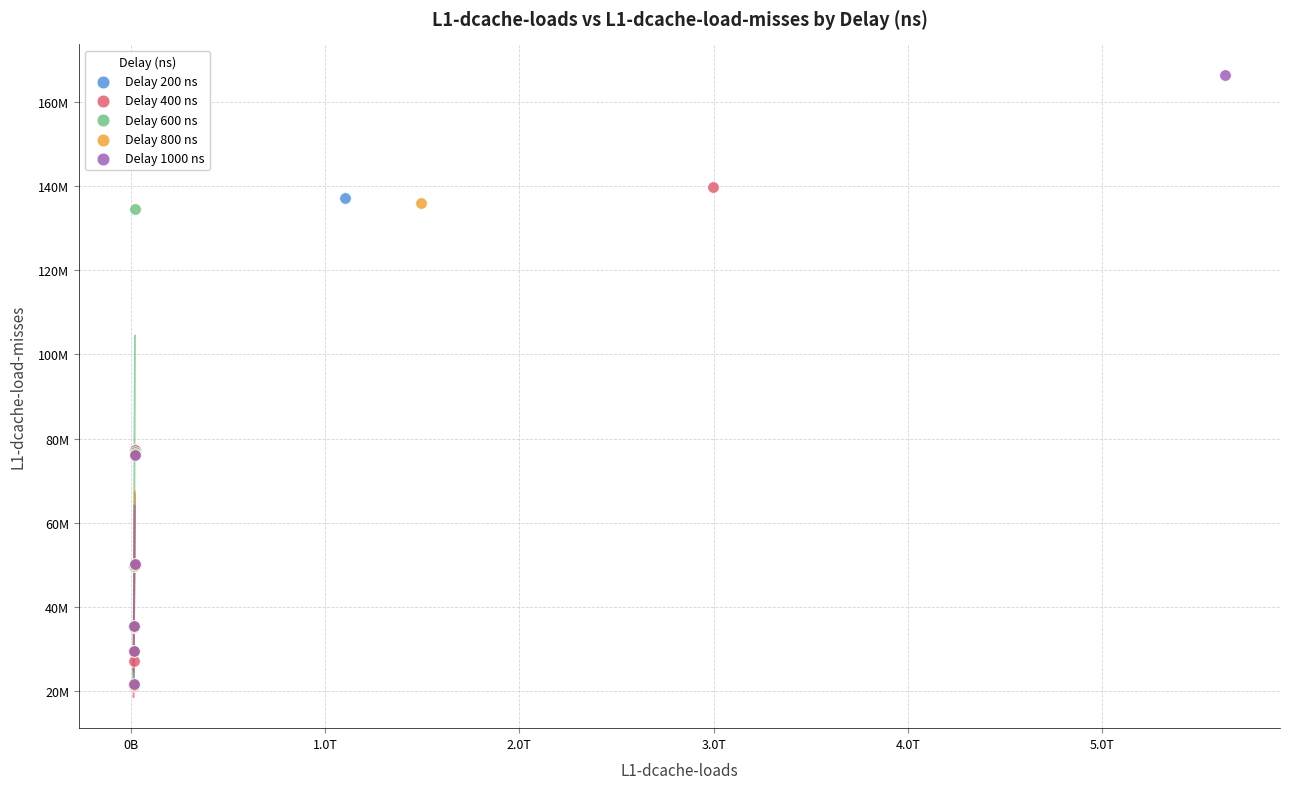

Which series has the widest spread of Y values?

Delay 1000 ns